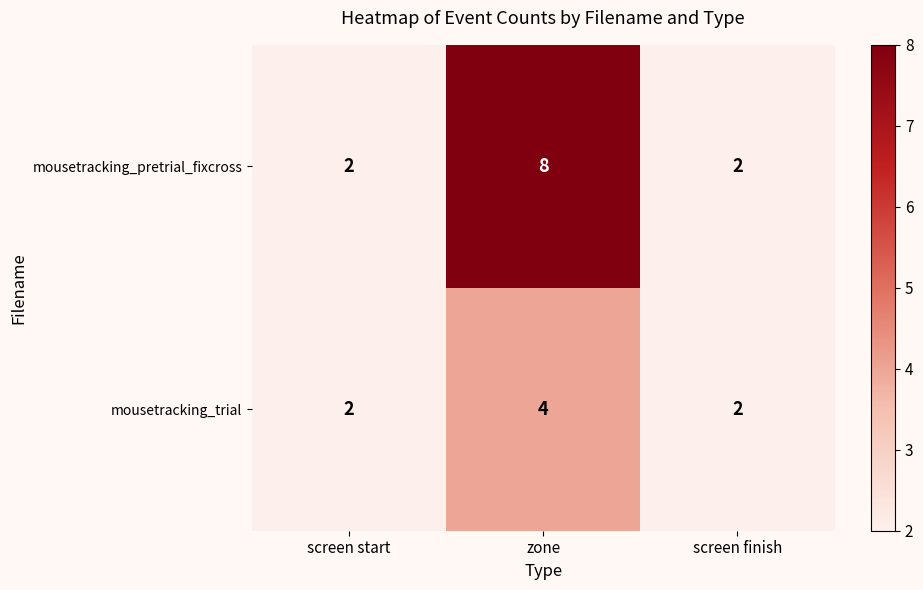

What is the difference between the highest and lowest values at zone?

4